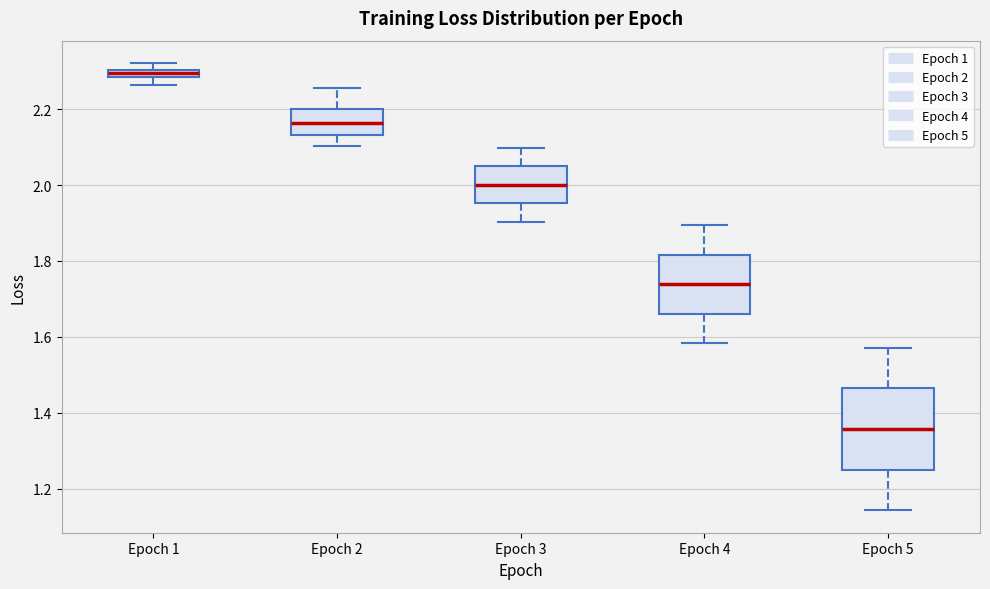

Where does the lower whisker of the box for Epoch 2 end on the y-axis? The values are not printed on the chart, so give them approximately, as read against the axis.

2.10